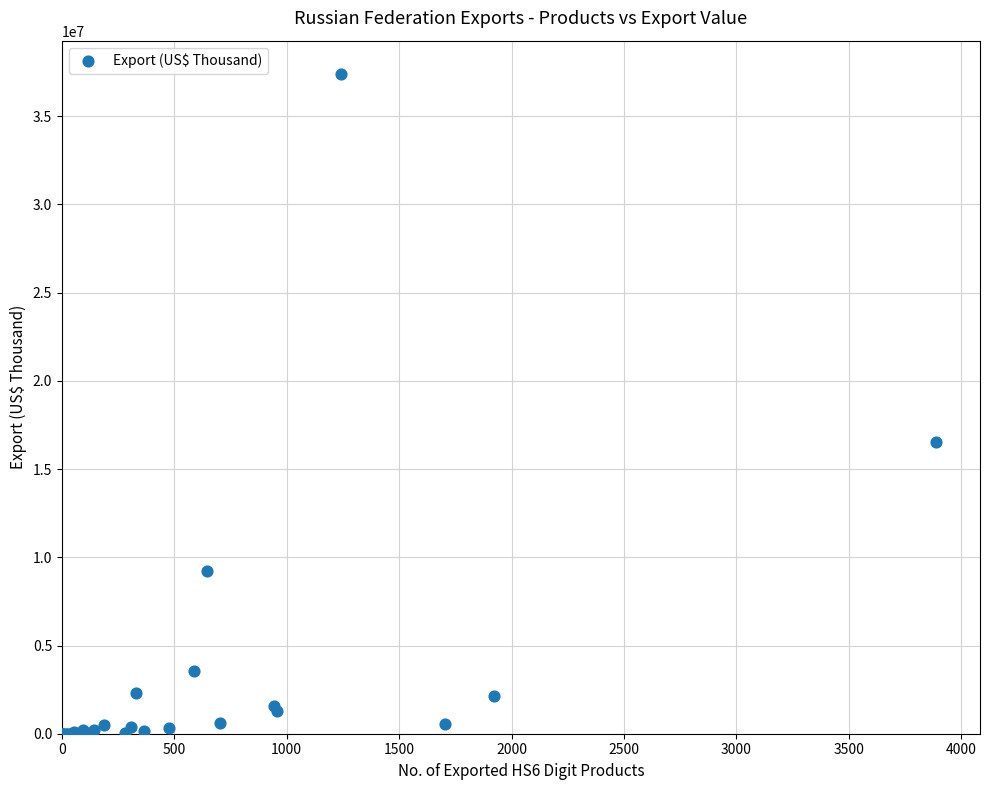

What Y value in the scatter plot is closest to 18707304?

16539841.1